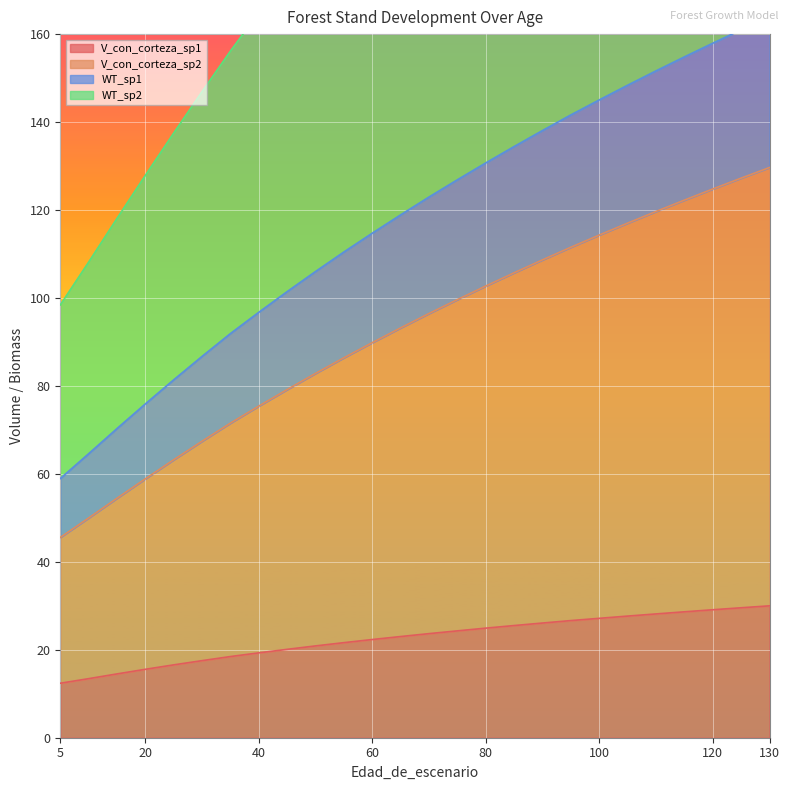

Is it true that V_con_corteza_sp1 equals 15.2 at 100?

False